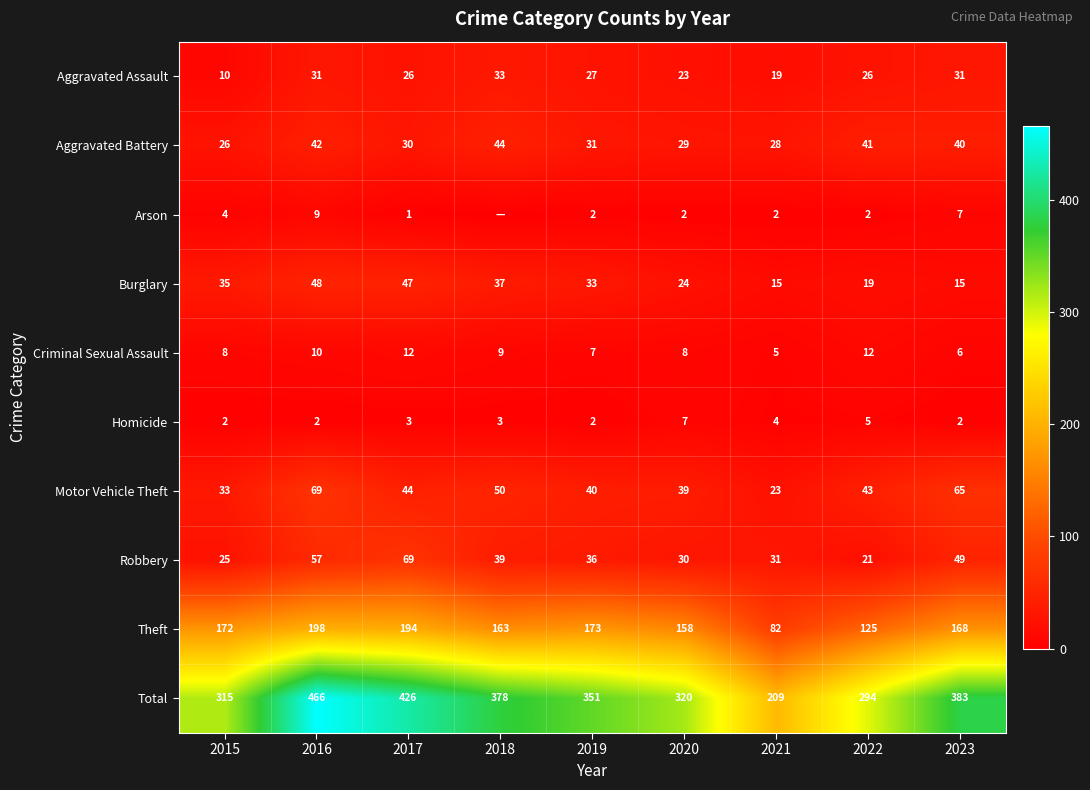

What is the spread (max minus min) of values at 2020?

318